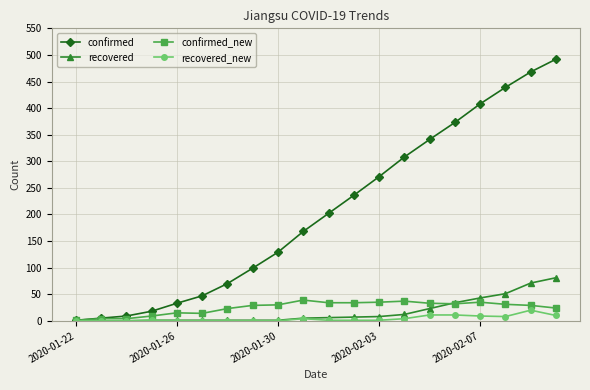

True or false: confirmed has more than 2 interior local peaks.

False